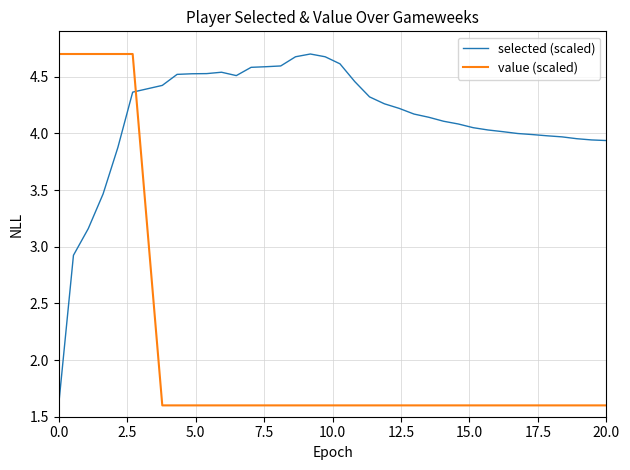

Reading right to left, list all the values displayed in this chart.

selected (scaled): 3.9	3.9	4.0	4.0	4.0	4.0	4.0	4.0	4.0	4.1	4.1	4.1	4.1	4.1	4.2	4.2	4.3	4.3	4.5	4.6	4.7	4.7	4.7	4.6	4.6	4.6	4.5	4.5	4.5	4.5	4.5	4.4	4.4	3.9	3.5	3.2	2.9	1.6
value (scaled): 1.6	1.6	1.6	1.6	1.6	1.6	1.6	1.6	1.6	1.6	1.6	1.6	1.6	1.6	1.6	1.6	1.6	1.6	1.6	1.6	1.6	1.6	1.6	1.6	1.6	1.6	1.6	1.6	1.6	1.6	1.6	1.6	4.7	4.7	4.7	4.7	4.7	4.7